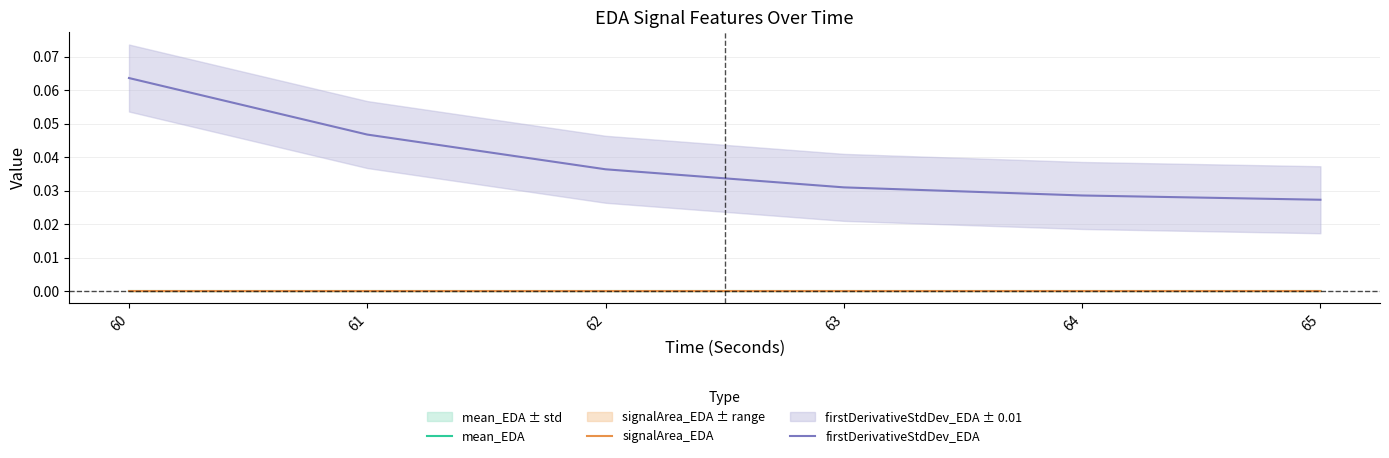

What are all the series names shown in the legend?

mean_EDA, signalArea_EDA, firstDerivativeStdDev_EDA